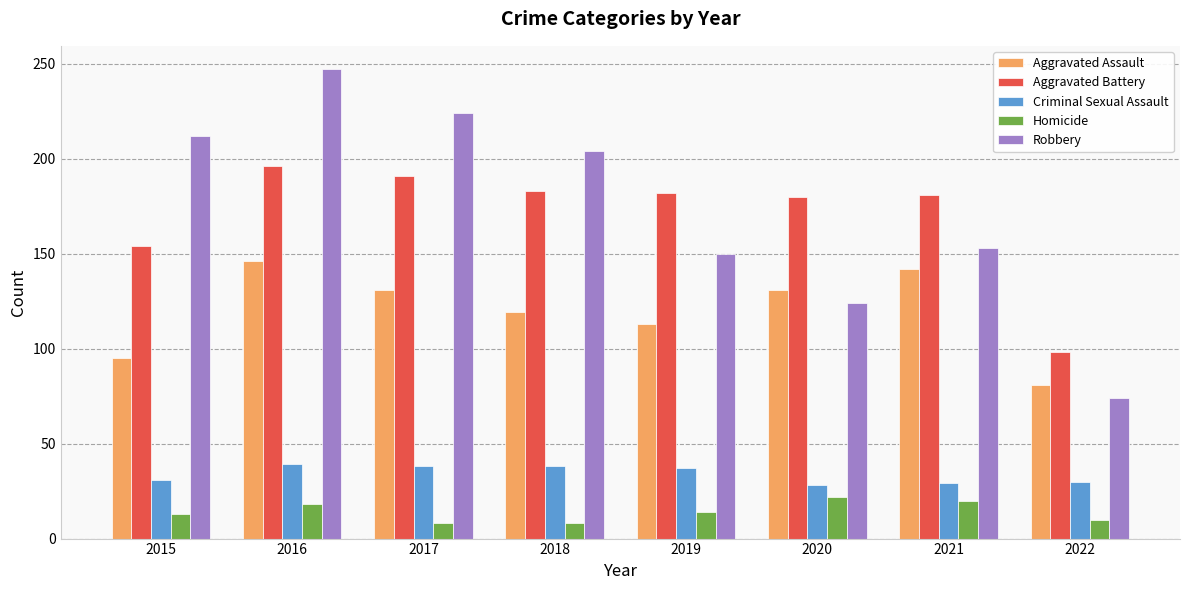

True or false: Robbery has a value of 267 at 2019.

False